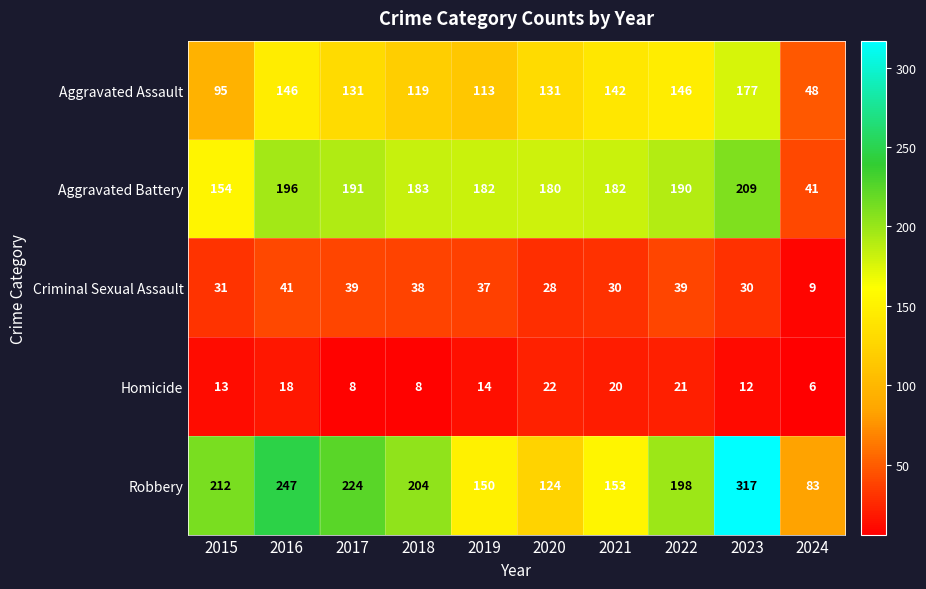

What is the spread (max minus min) of values at 2016?

229